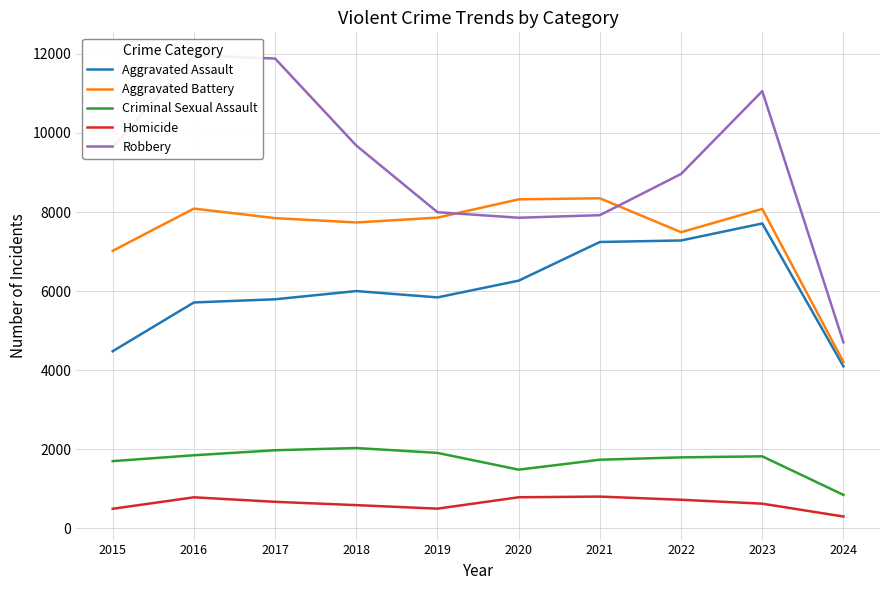

Which series has the widest spread of values?

Robbery